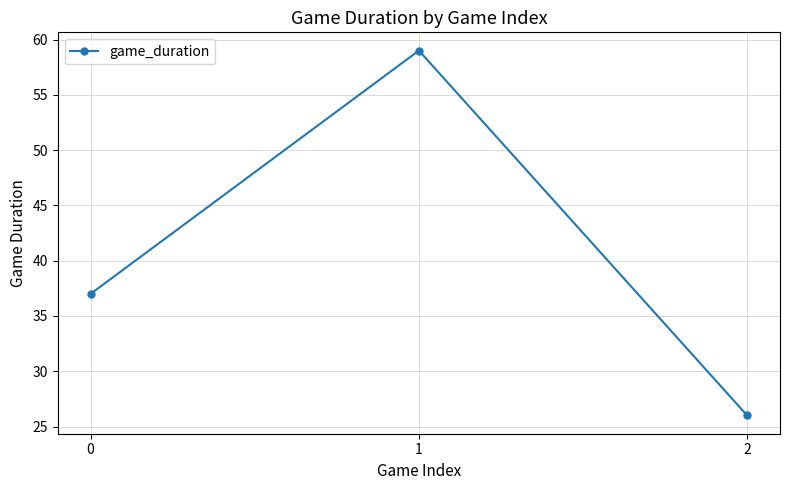

Rank the categories by value from lowest to highest.

2, 0, 1